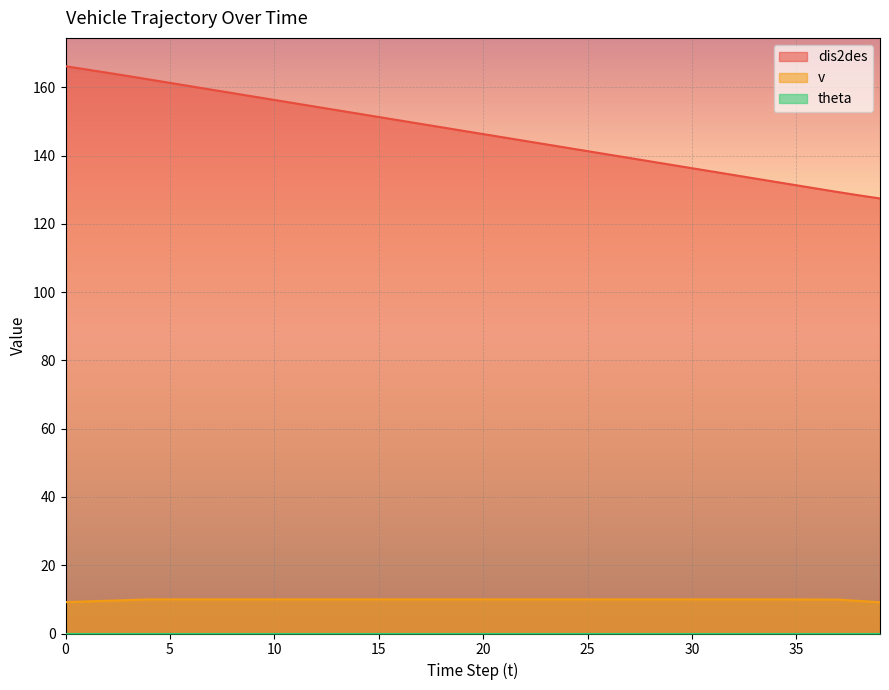

Is it true that v equals 10.0 at 29?

True